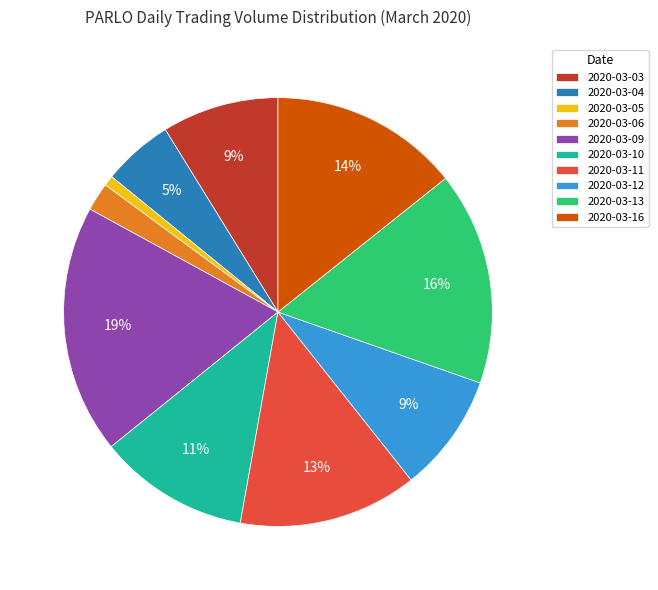

To the nearest percent, what percentage of the pie is 2020-03-04?

5%